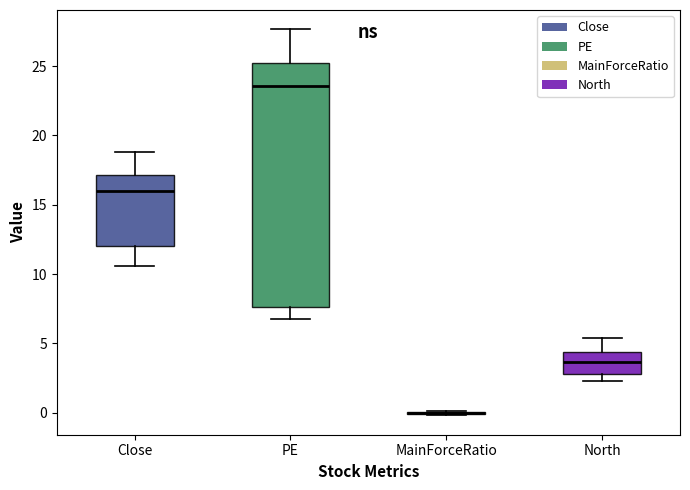

Reading left to right, transcribe this box plot: for each box, give where its median line is, the range the box spans, and where its two whiskers end, as read against the y-axis. The values are not printed on the chart, so give them approximately, as read against the axis.

Close: median 16.0, box 12.0 to 17.0, whiskers 10.5 to 19.0
PE: median 23.5, box 7.5 to 25.0, whiskers 6.5 to 27.5
MainForceRatio: box collapsed to a line at 0.0, whiskers 0.0 to 0.0
North: median 3.5, box 3.0 to 4.5, whiskers 2.5 to 5.5